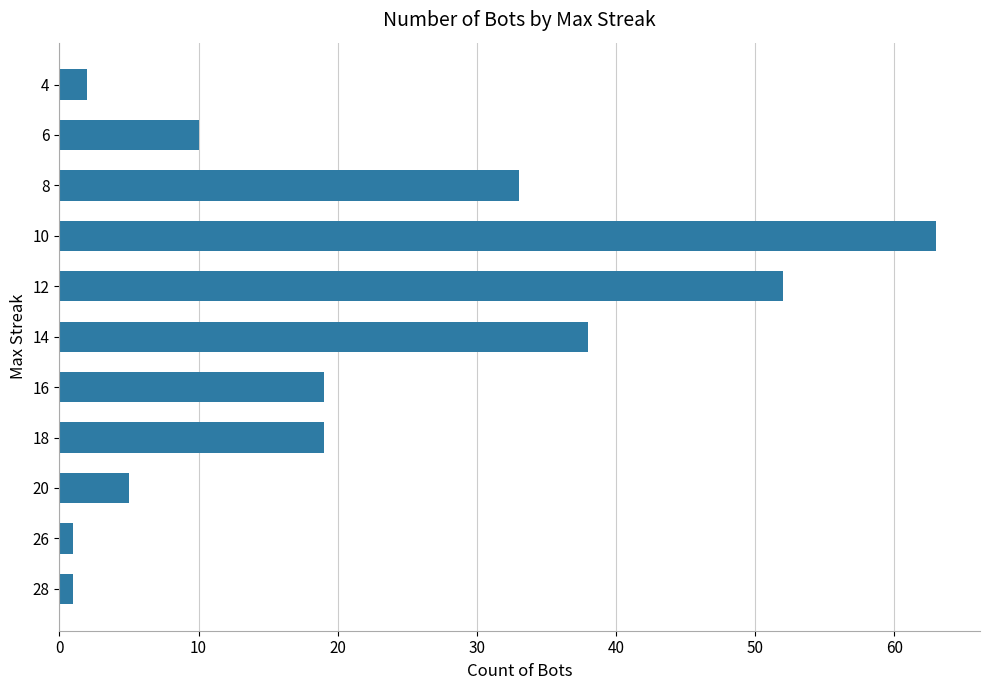

What is the average value?

22